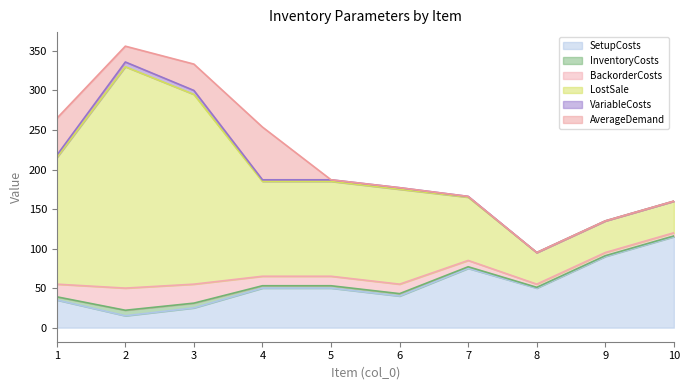

What is the total value across all series at 2?

356.0